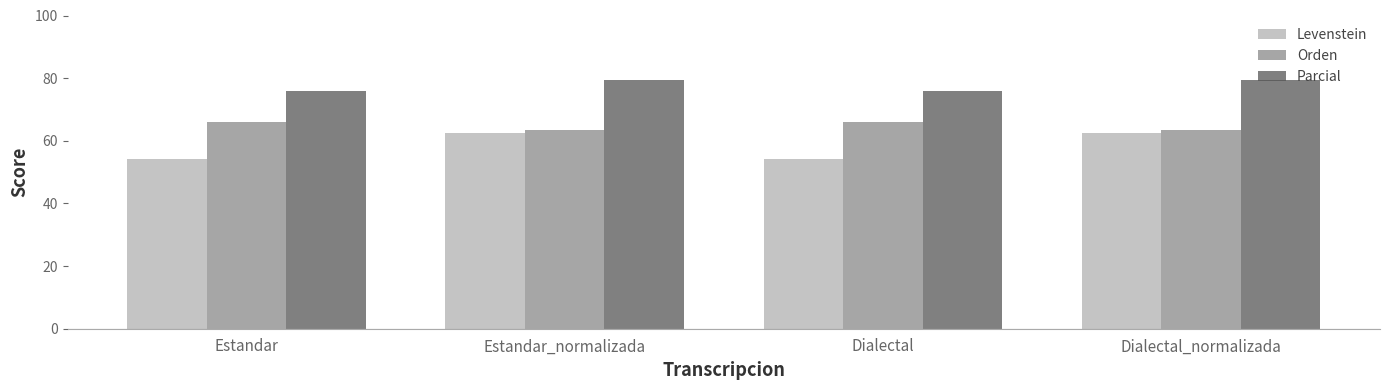

Reading left to right, list all the values displayed in this chart.

Levenstein: 54.2	62.5	54.2	62.5
Orden: 66.1	63.5	66.1	63.5
Parcial: 75.9	79.3	75.9	79.3